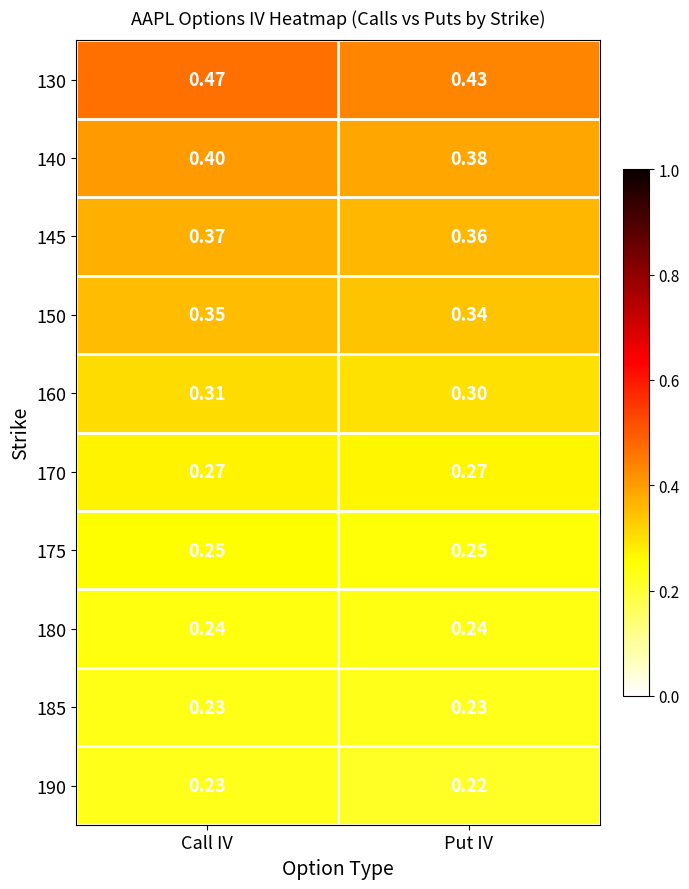

Rank the categories by 160 value from highest to lowest.

Call IV, Put IV